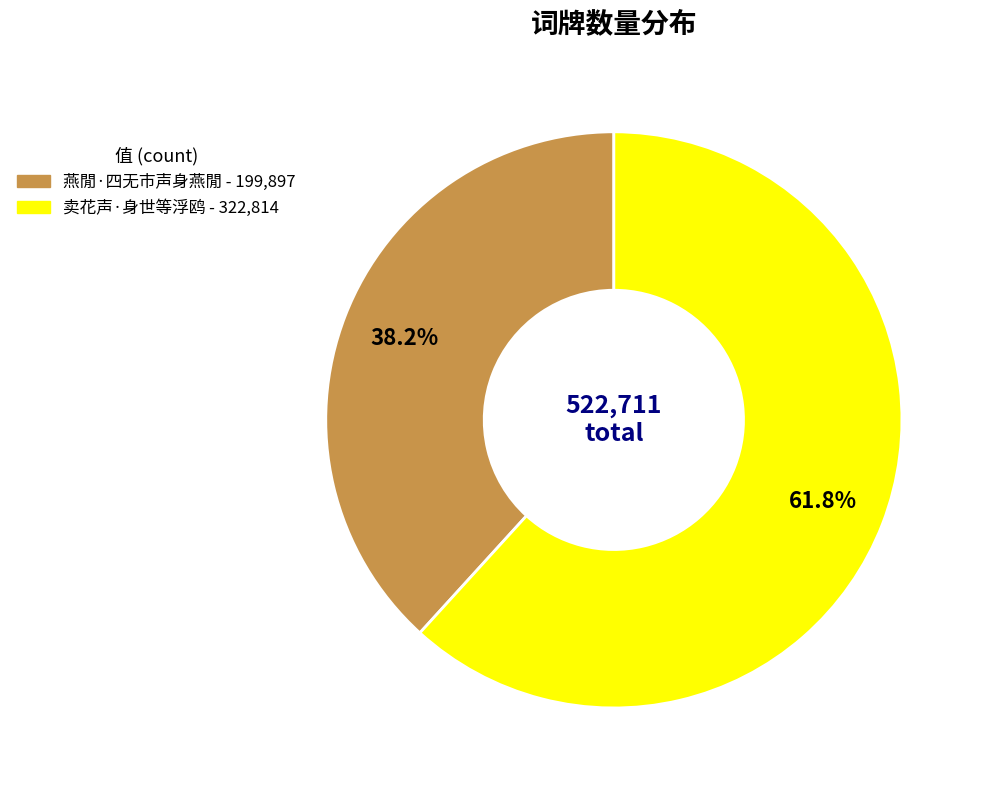

To the nearest percent, what is the combined percentage of 燕閒·四无市声身燕閒 and 卖花声·身世等浮鸥?

100%